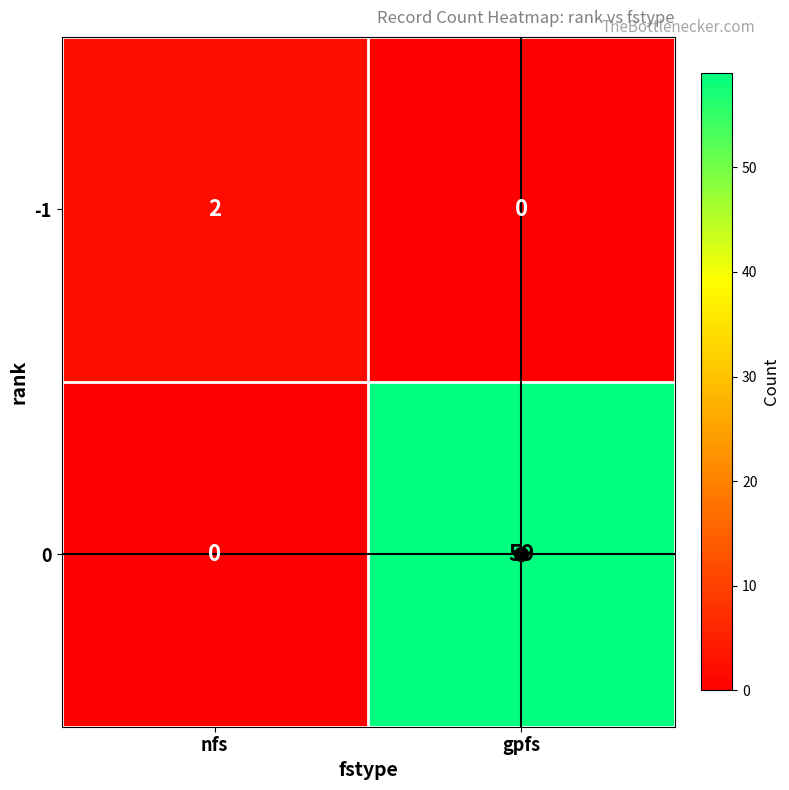

What is the average value of the 0 series?

30